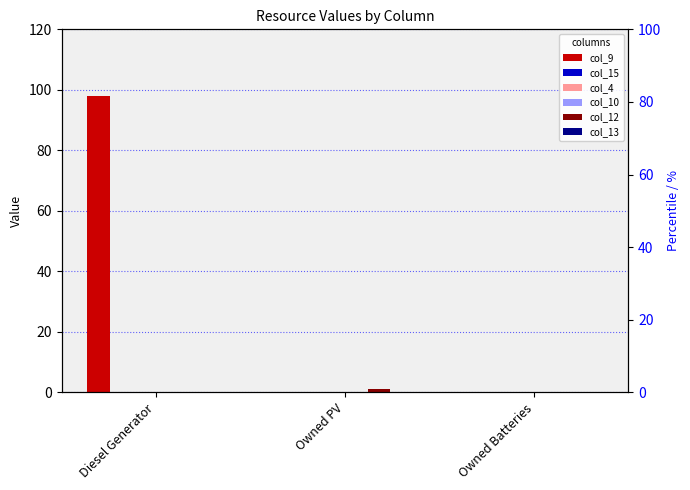

What is the greatest value displayed?

98